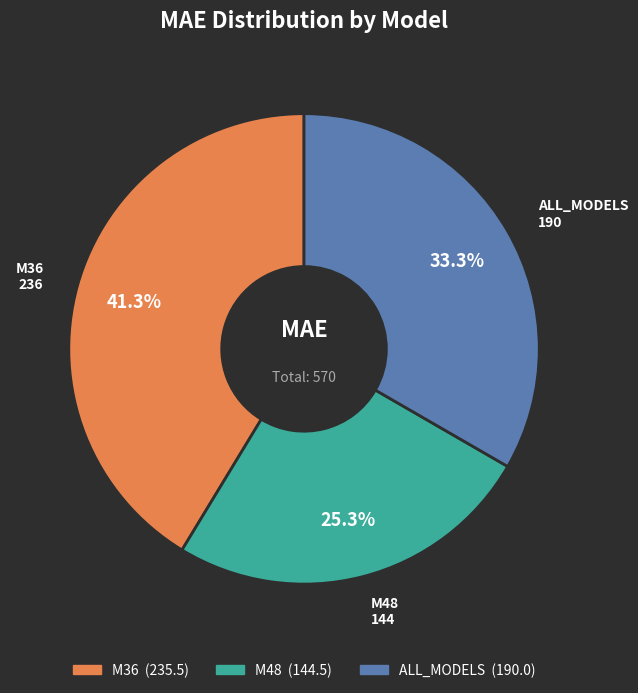

How many segments does this pie chart have?

3